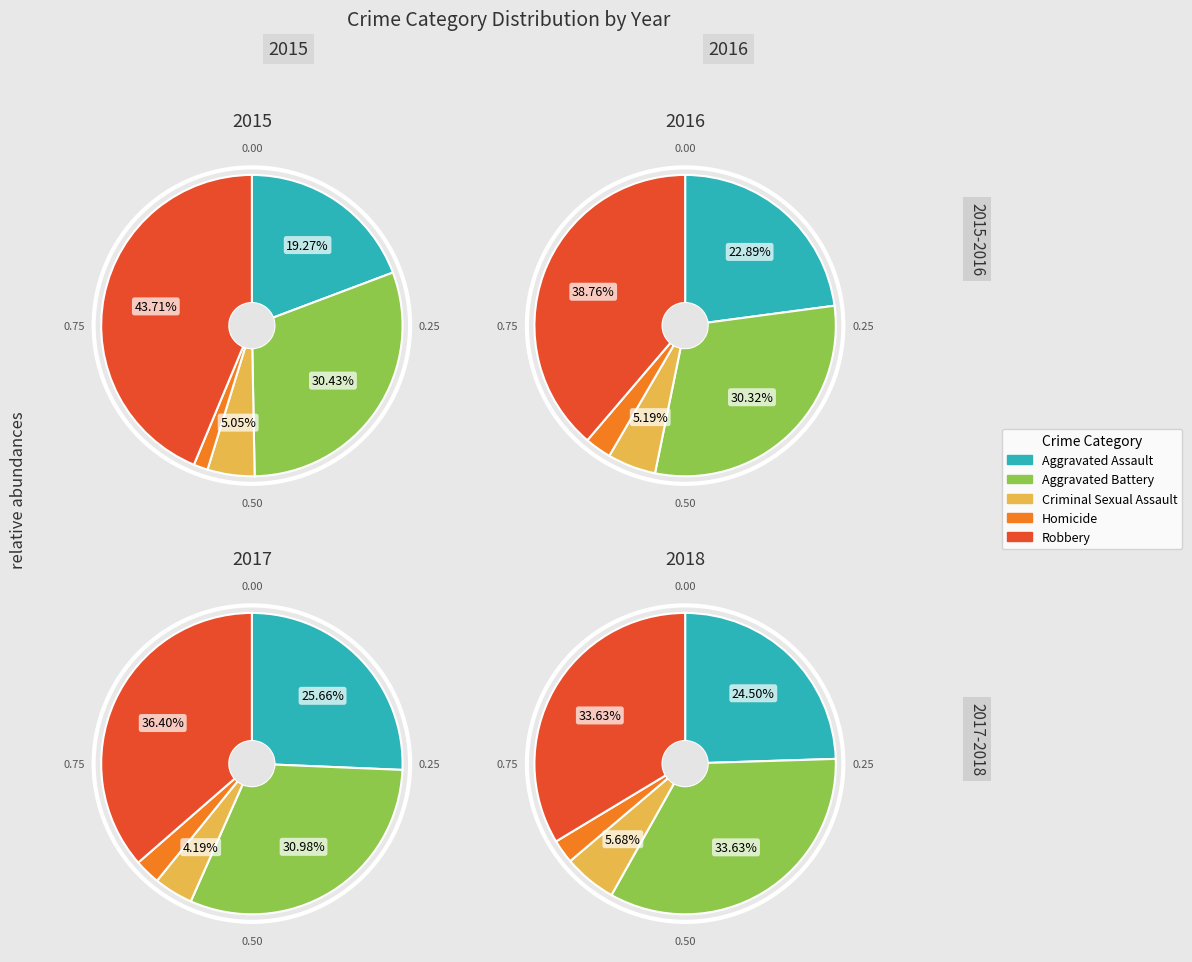

Combined, do Aggravated Assault and Aggravated Battery account for over 50%?

No